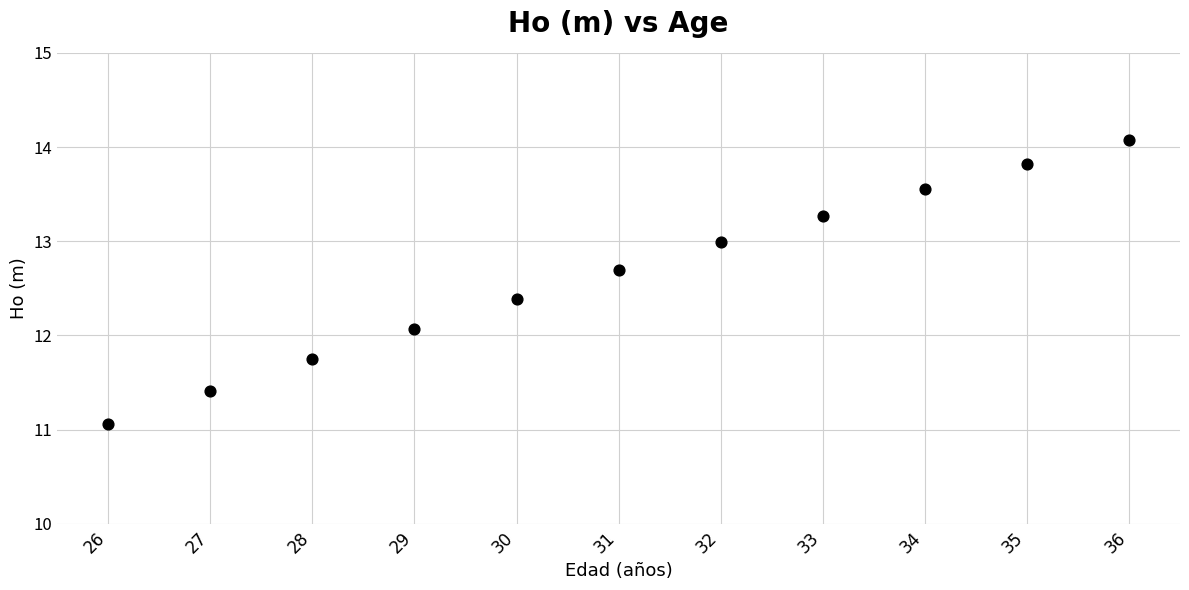

What Y value in the scatter plot is closest to 12?

12.1